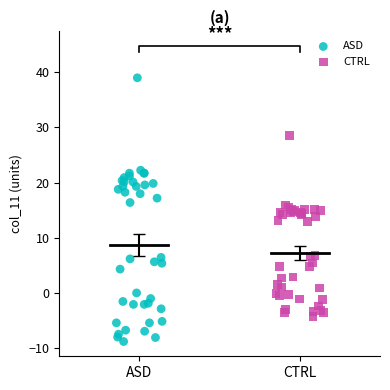

What are all the series names shown in the legend?

ASD, CTRL